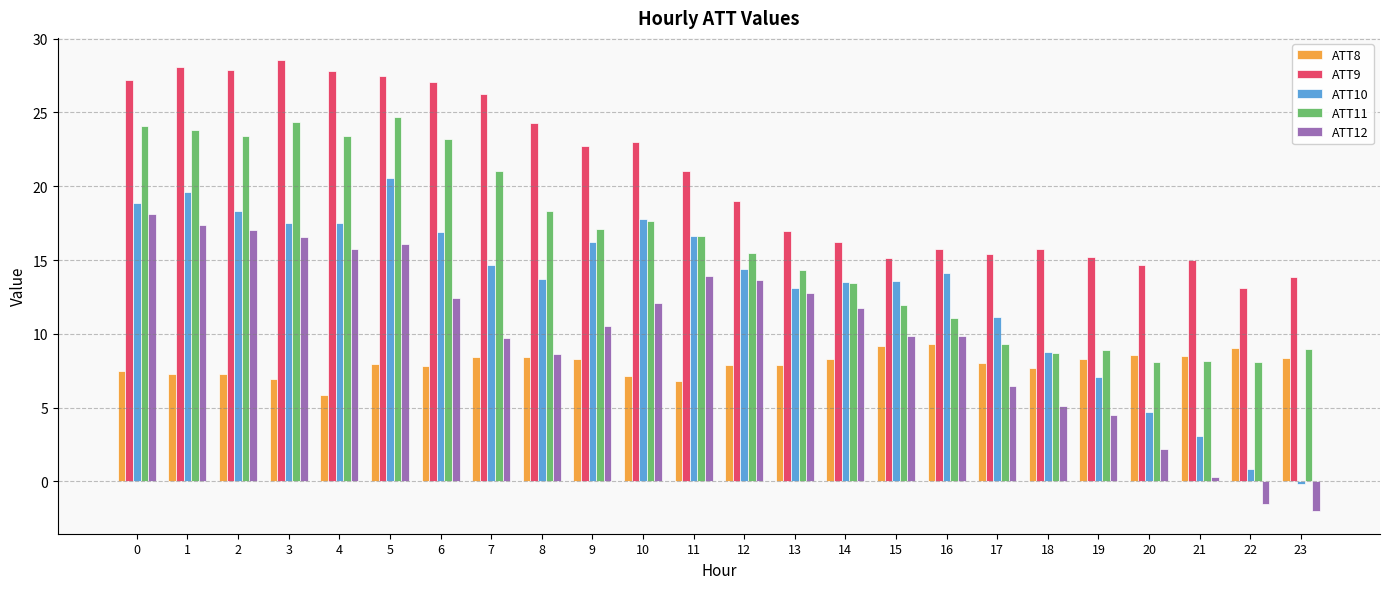

What is the sum of all ATT11 values?

384.2